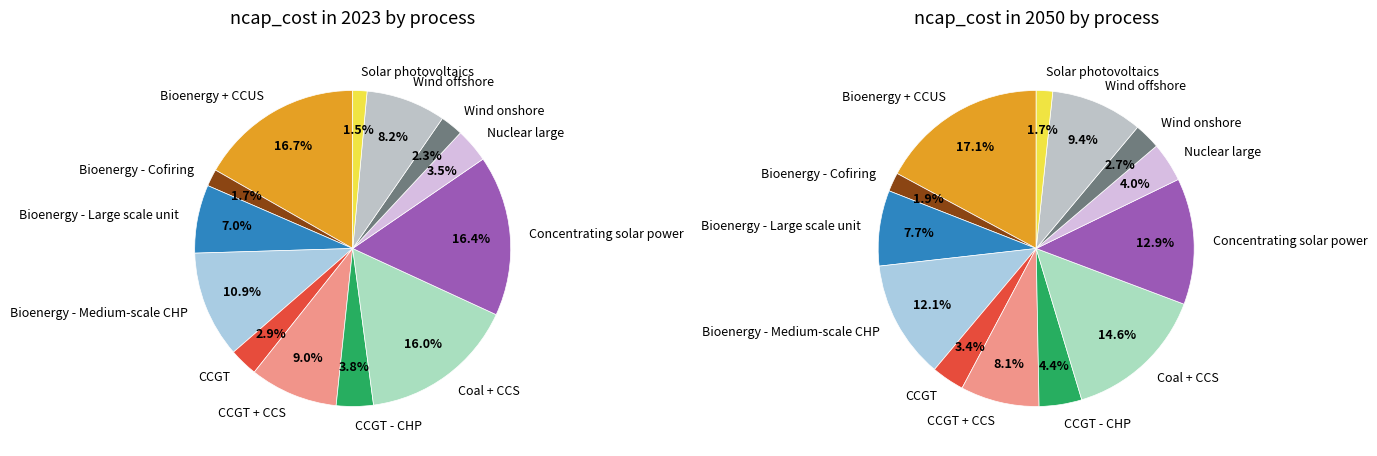

To the nearest percent, what is the difference between the largest and smallest slice percentages?

15%